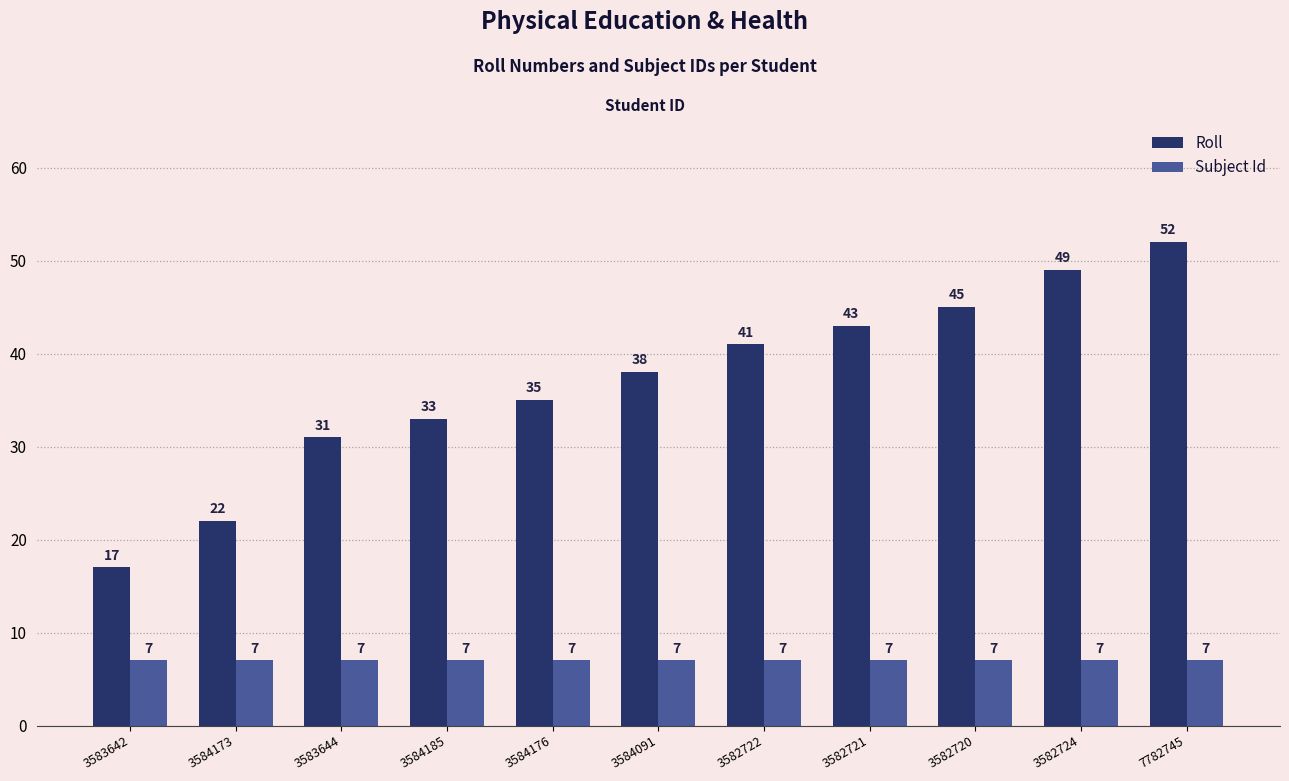

The value of Subject Id at 7782745 is 7. True or false?

True